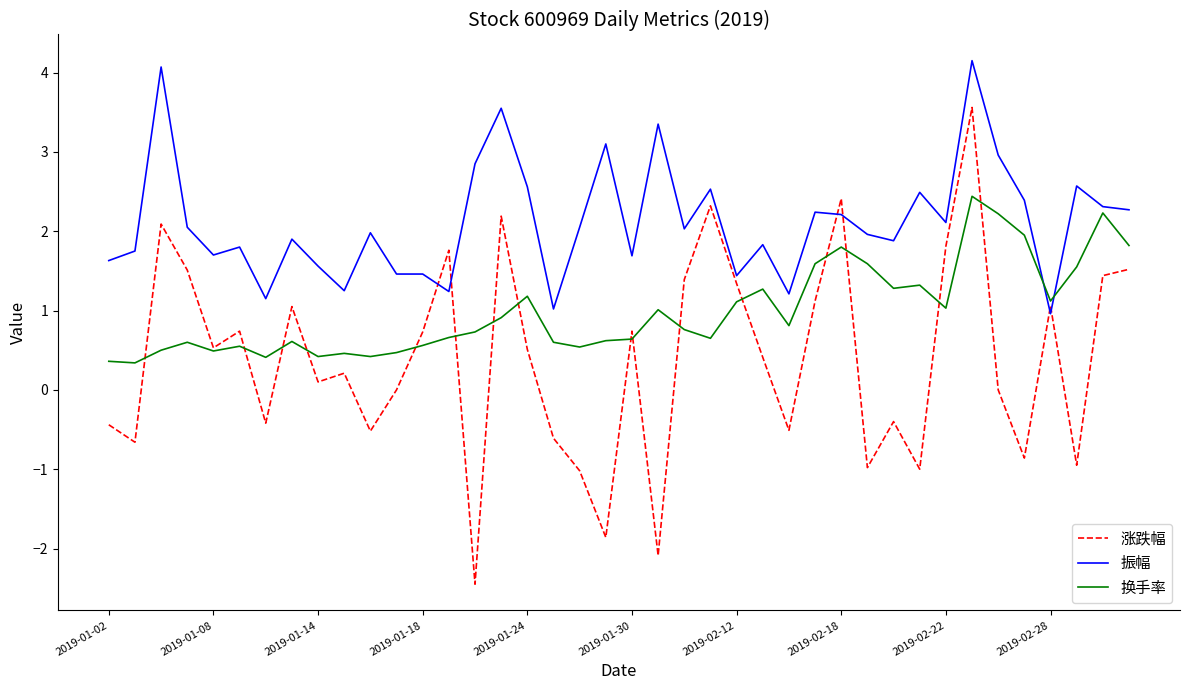

Which series has the widest spread of values?

涨跌幅